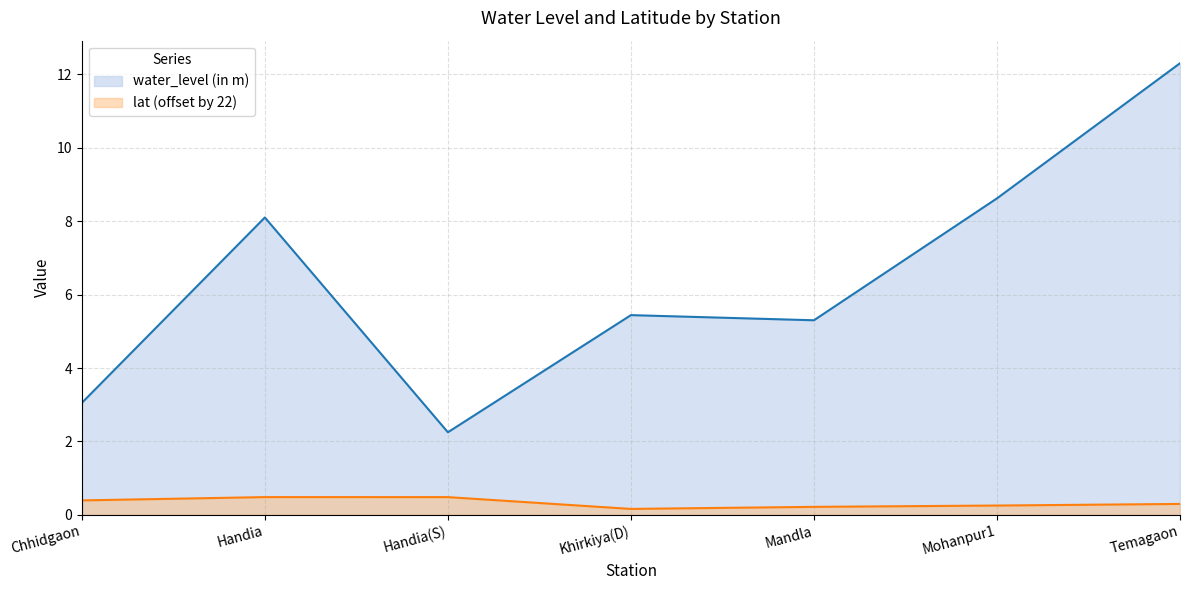

True or false: lat and water_level (in m) intersect in this chart.

False